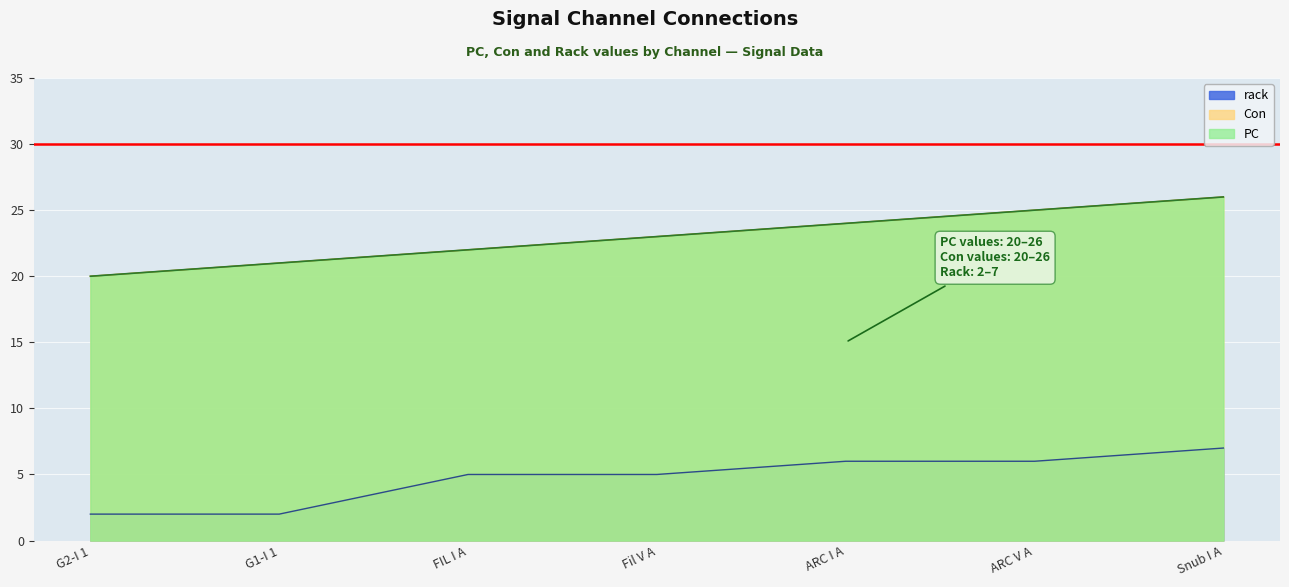

Which series has the widest spread of values?

PC